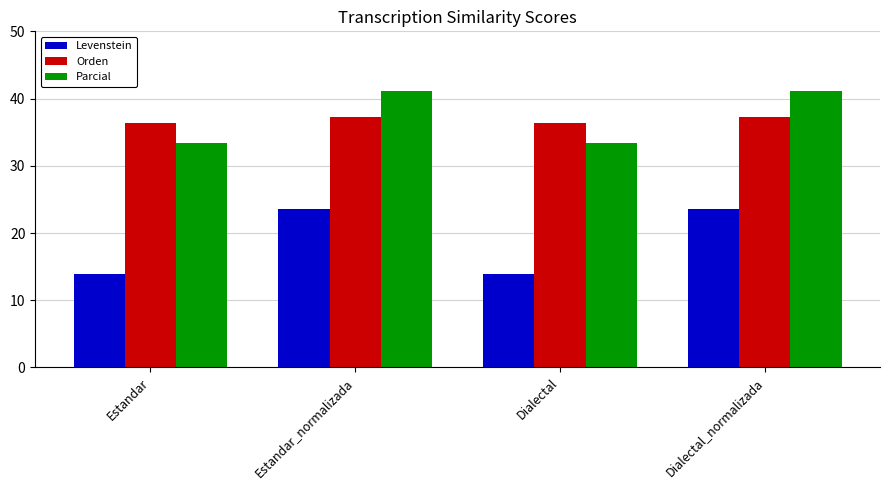

Reading left to right, list all the values displayed in this chart.

Levenstein: 14.0	23.5	14.0	23.5
Orden: 36.4	37.2	36.4	37.2
Parcial: 33.3	41.2	33.3	41.2